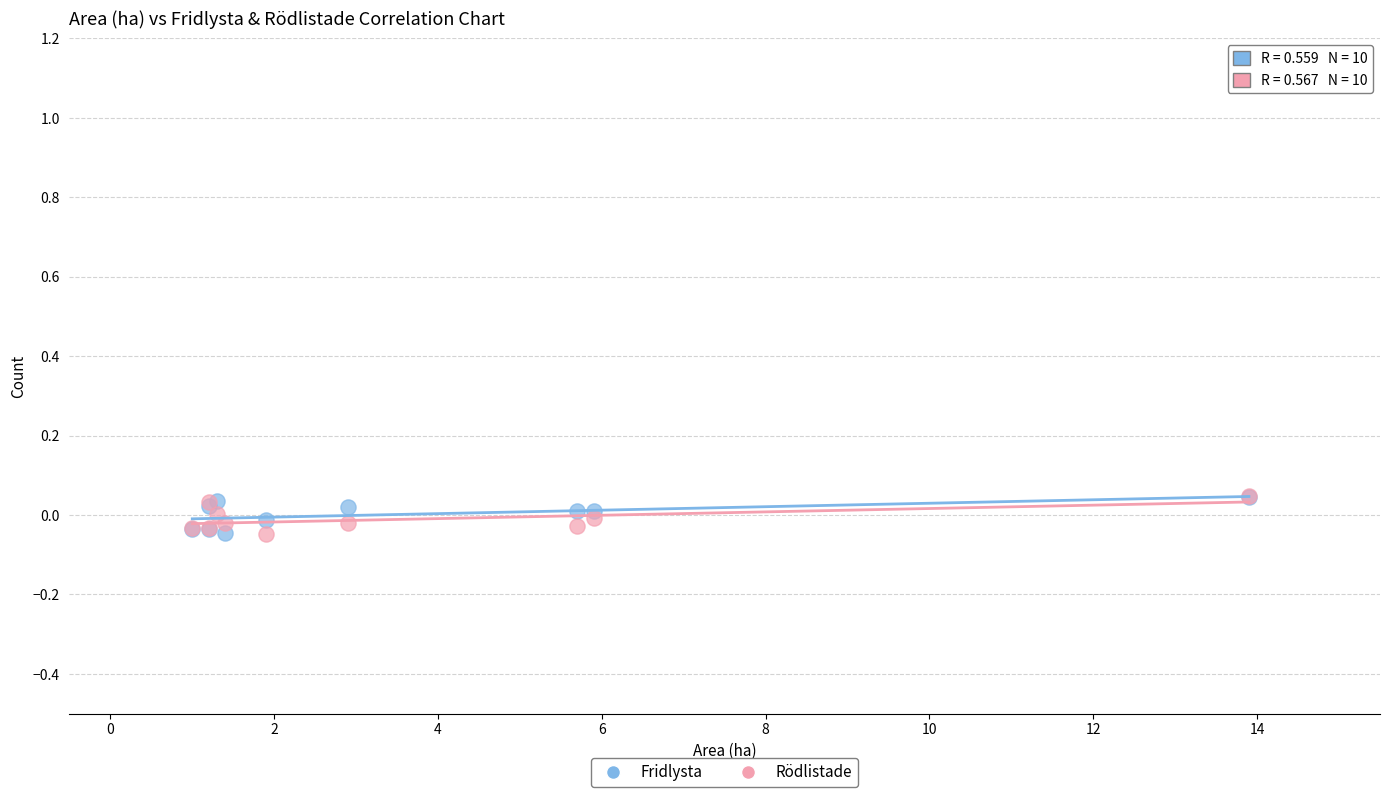

What are all the series names shown in the legend?

Fridlysta, Rödlistade